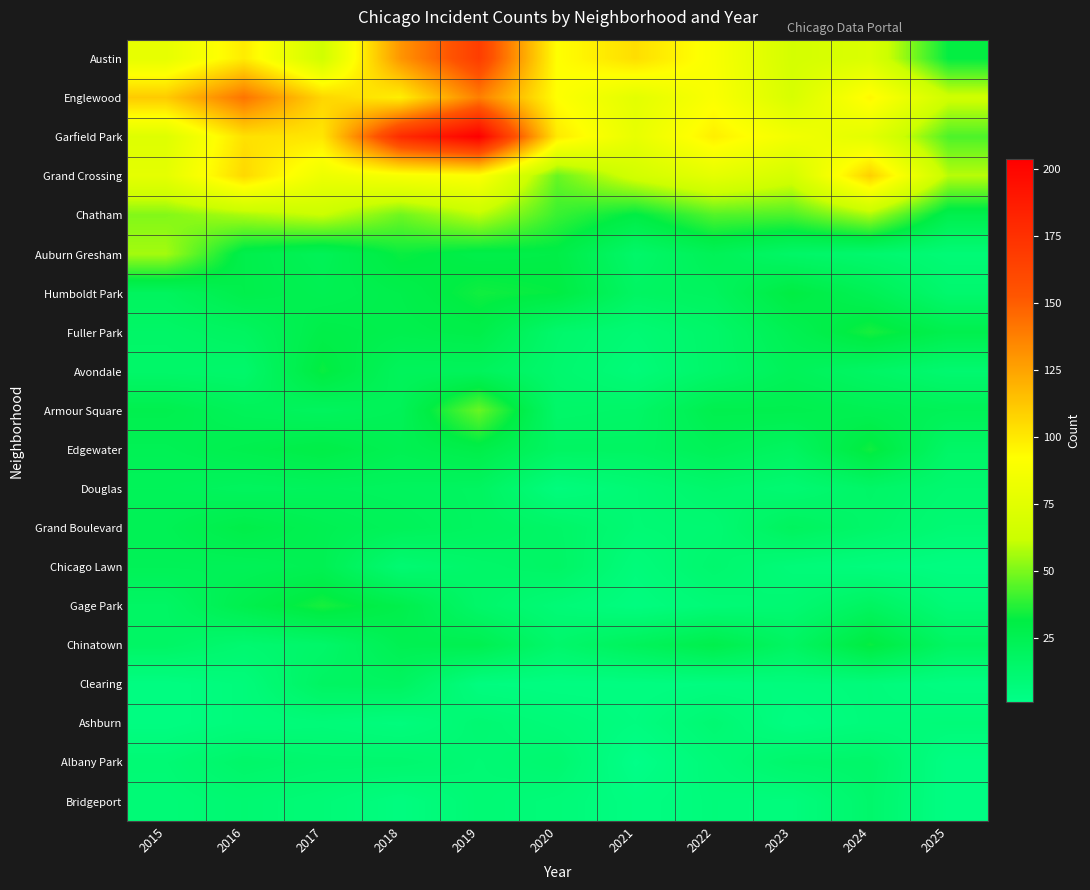

At 2017, list the series in order from smallest to largest.

Ashburn, Bridgeport, Albany Park, Chinatown, Clearing, Armour Square, Douglas, Auburn Gresham, Humboldt Park, Grand Boulevard, Chicago Lawn, Fuller Park, Edgewater, Avondale, Gage Park, Chatham, Austin, Grand Crossing, Garfield Park, Englewood